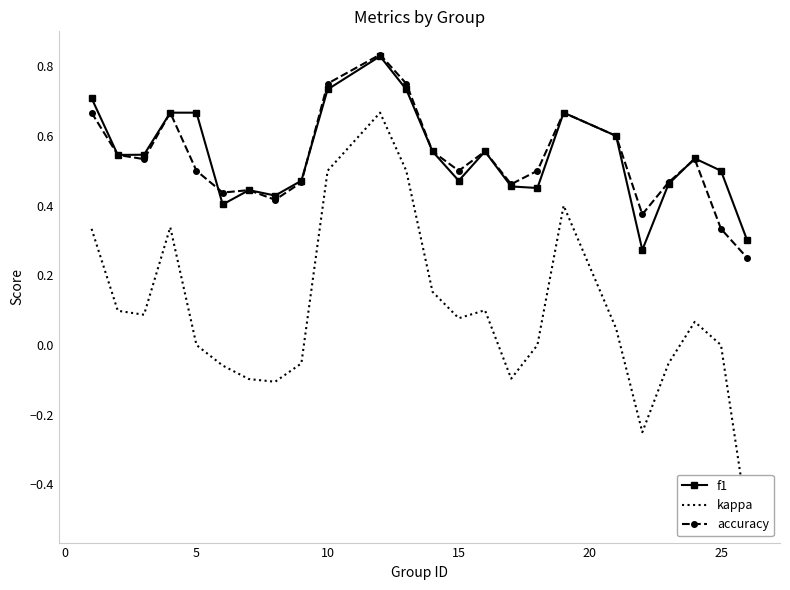

How many f1 values are between 0 and 1?

24